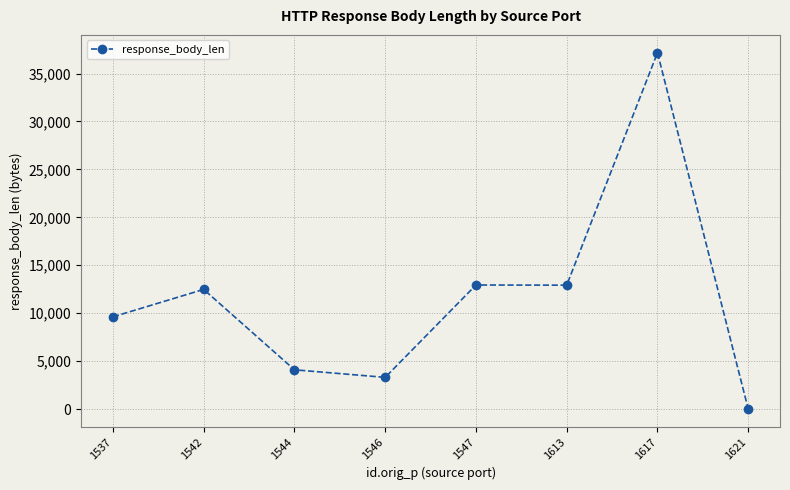

Is it true that the value at 1547 is 12942?

True